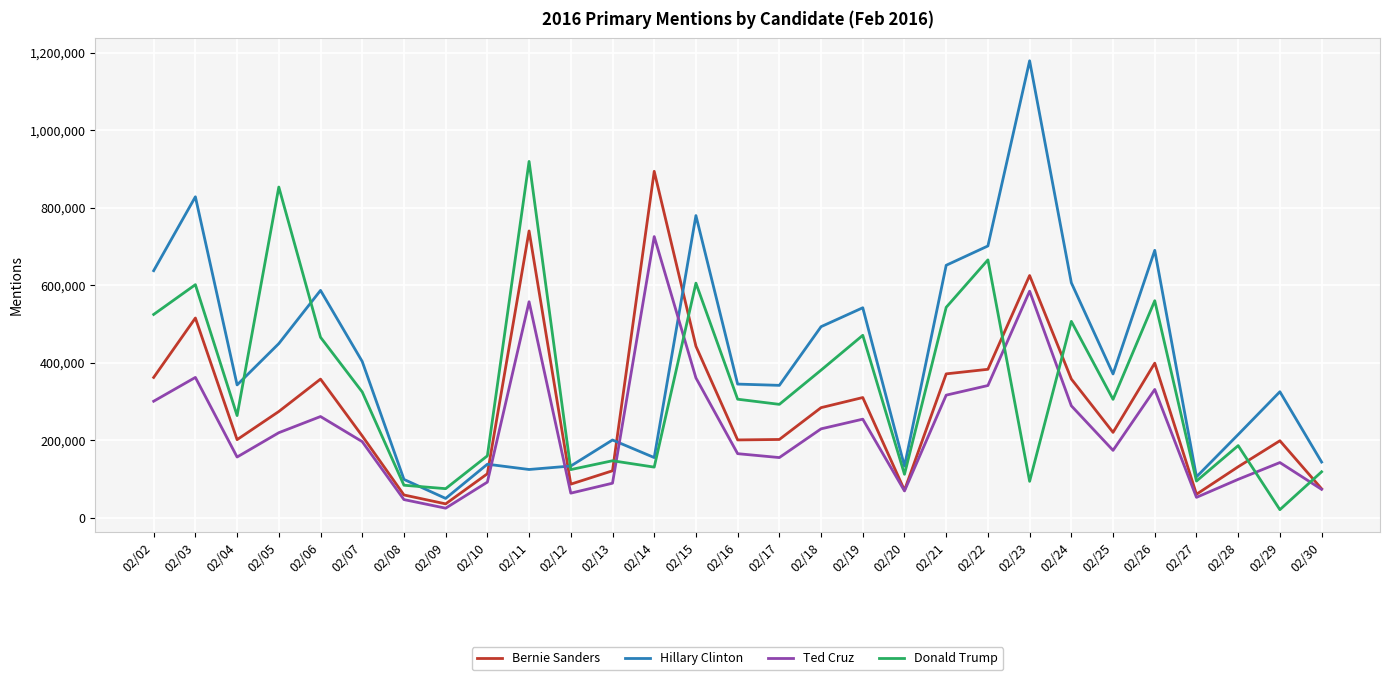

List the series in order of their overall mean, highest first.

Hillary Clinton, Donald Trump, Bernie Sanders, Ted Cruz